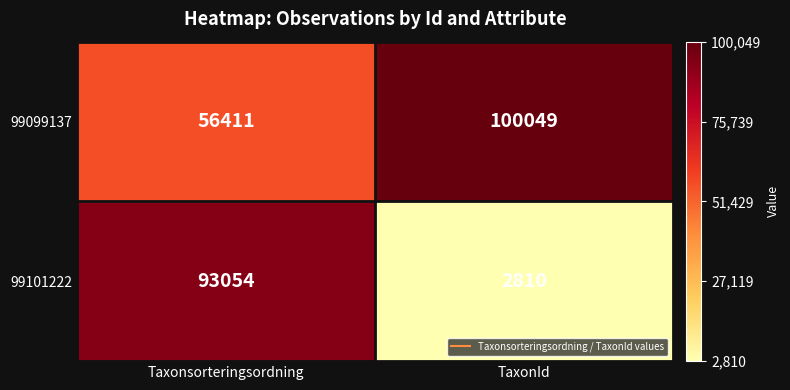

True or false: 99099137 has a value of 41351 at TaxonId.

False